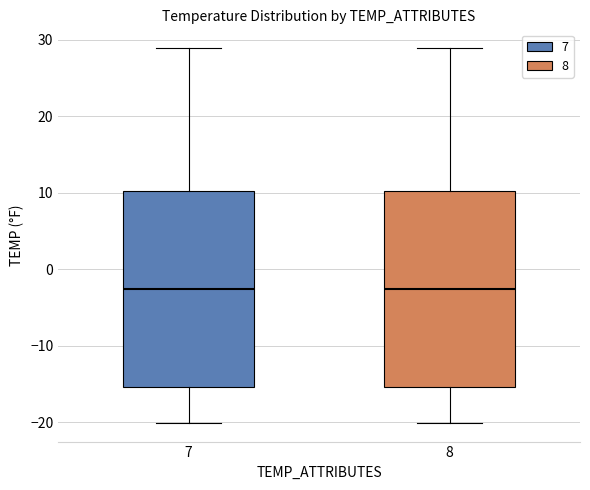

Reading left to right, transcribe this box plot: for each box, give where its median line is, the range the box spans, and where its two whiskers end, as read against the y-axis. The values are not printed on the chart, so give them approximately, as read against the axis.

7: median -3, box -15 to 10, whiskers -20 to 29
8: median -3, box -15 to 10, whiskers -20 to 29